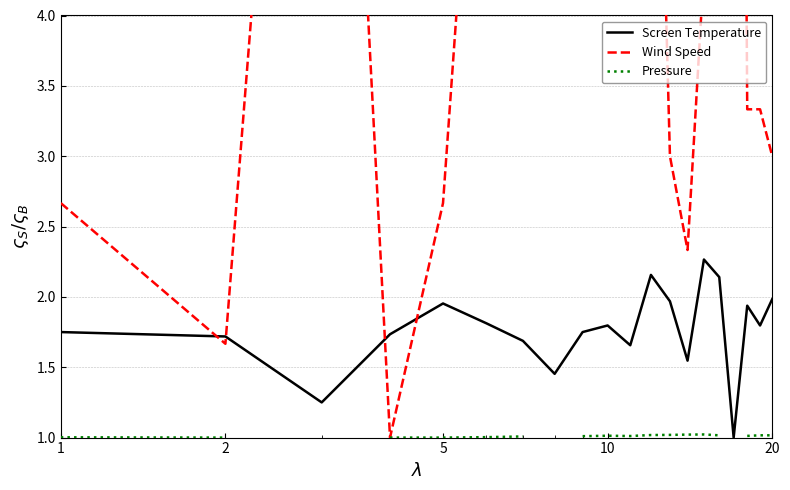

True or false: Wind Speed and Pressure intersect in this chart.

False